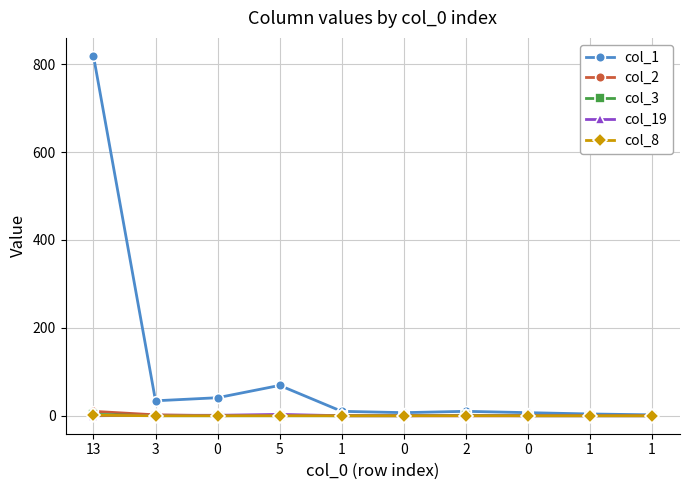

At which label is col_2 closest to 5?

3